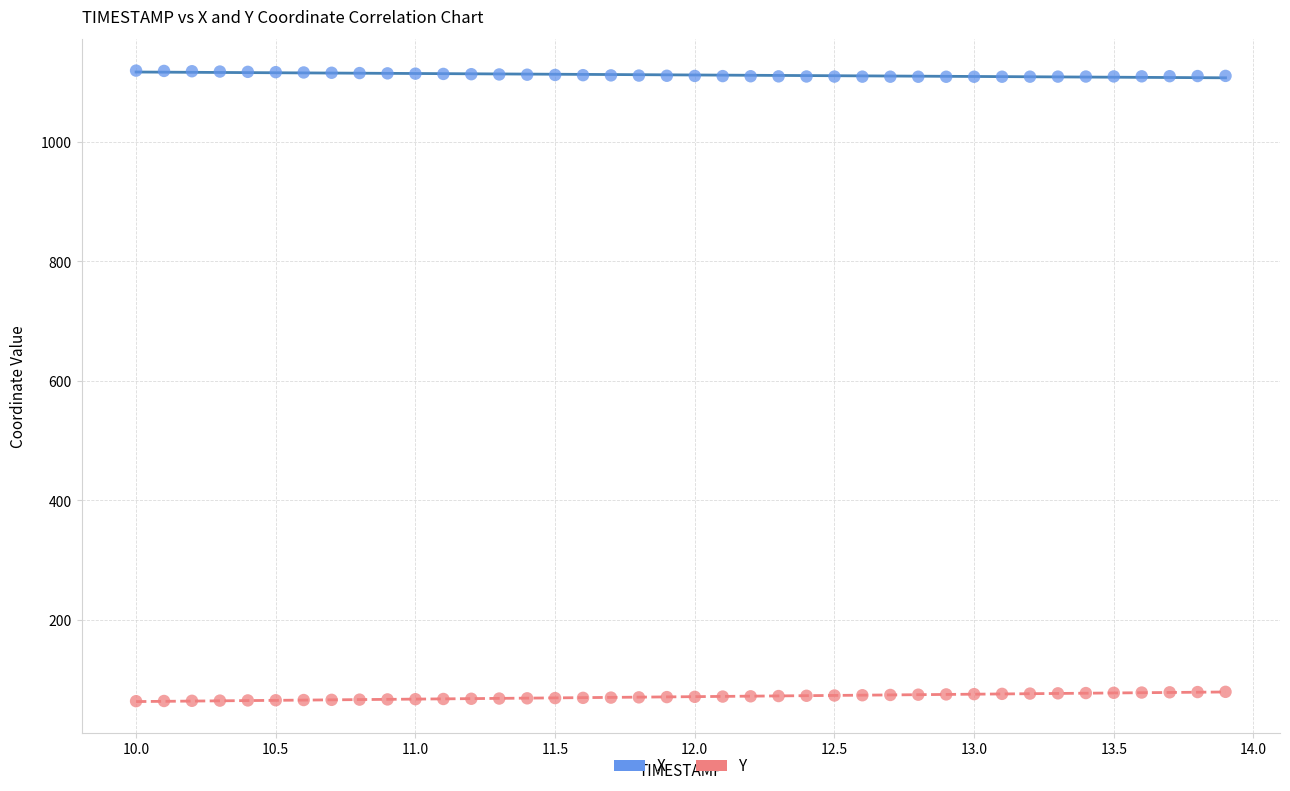

Across all data points, what is the range of X values (max minus min)?

3.9